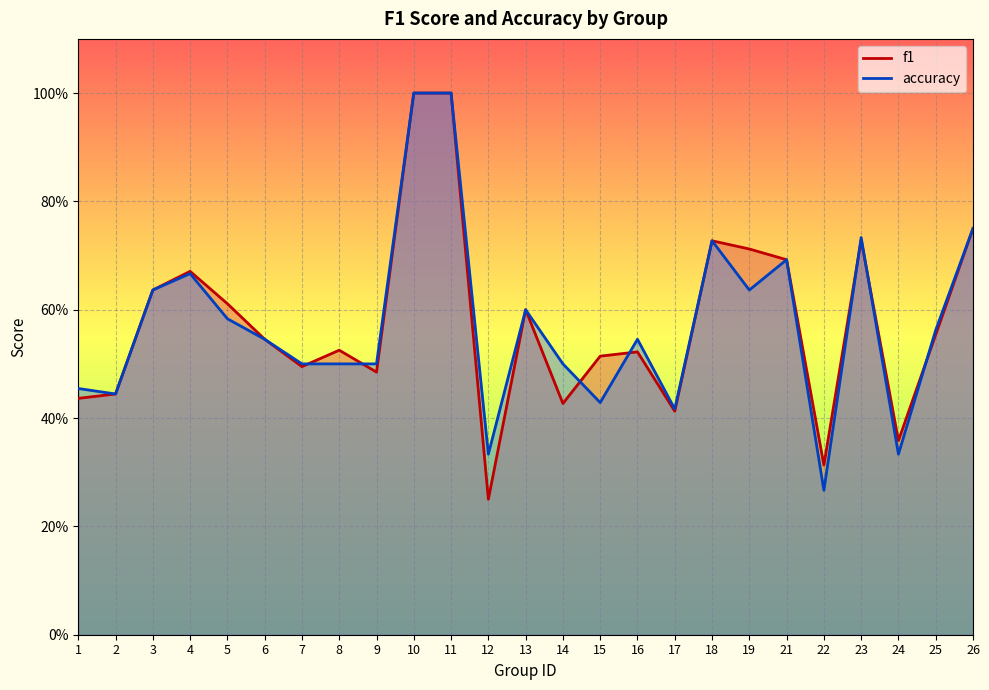

What is the approximate value of accuracy at 9?

0.5